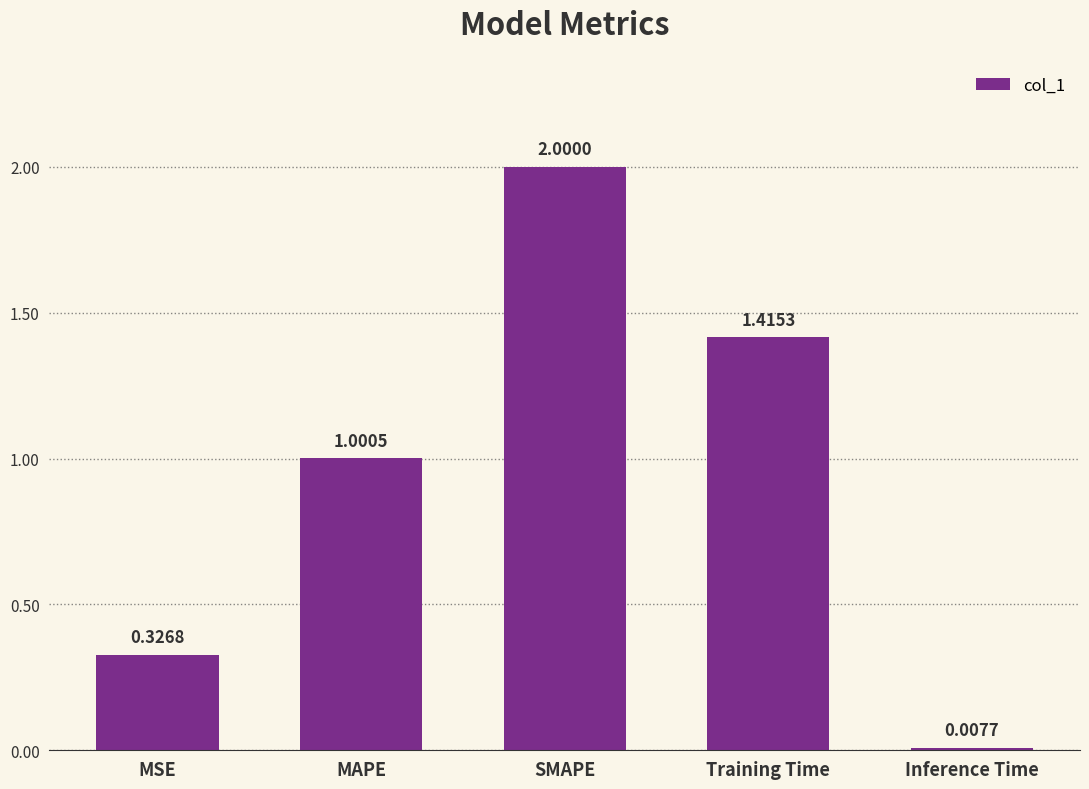

List the labels in order of value, largest first.

SMAPE, Training Time, MAPE, MSE, Inference Time